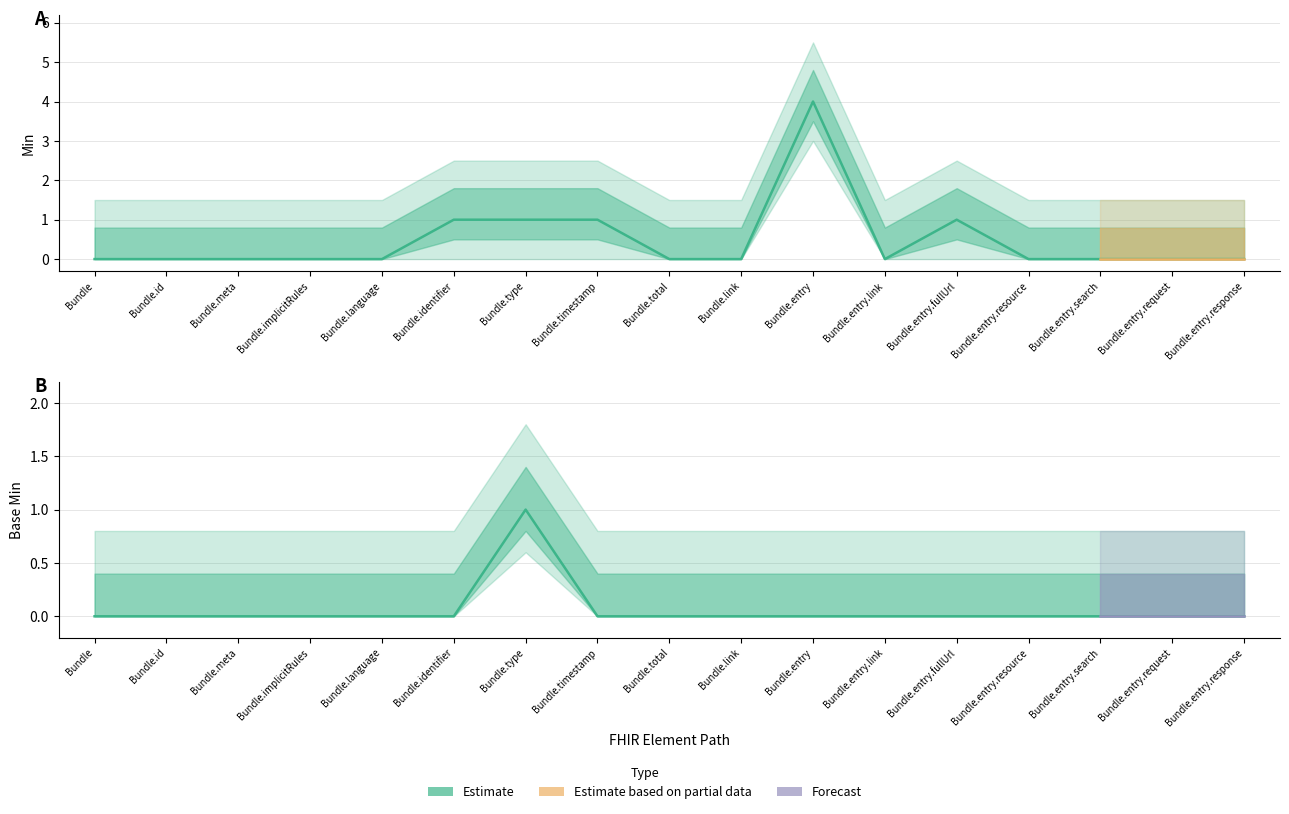

Where is the first local minimum for Min?

Bundle.entry.link